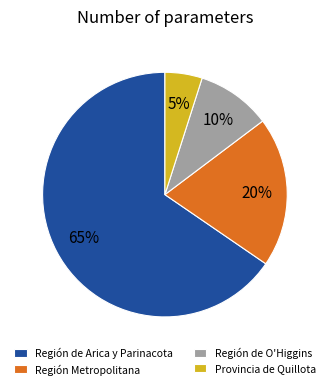

How many segments does this pie chart have?

4